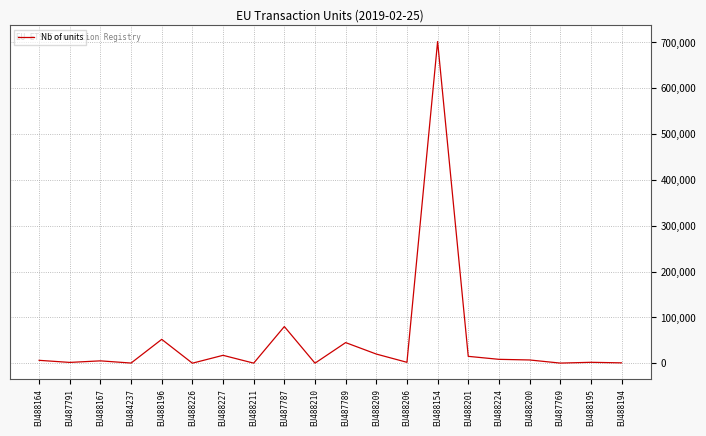

What is the difference between the maximum and minimum values?

701987